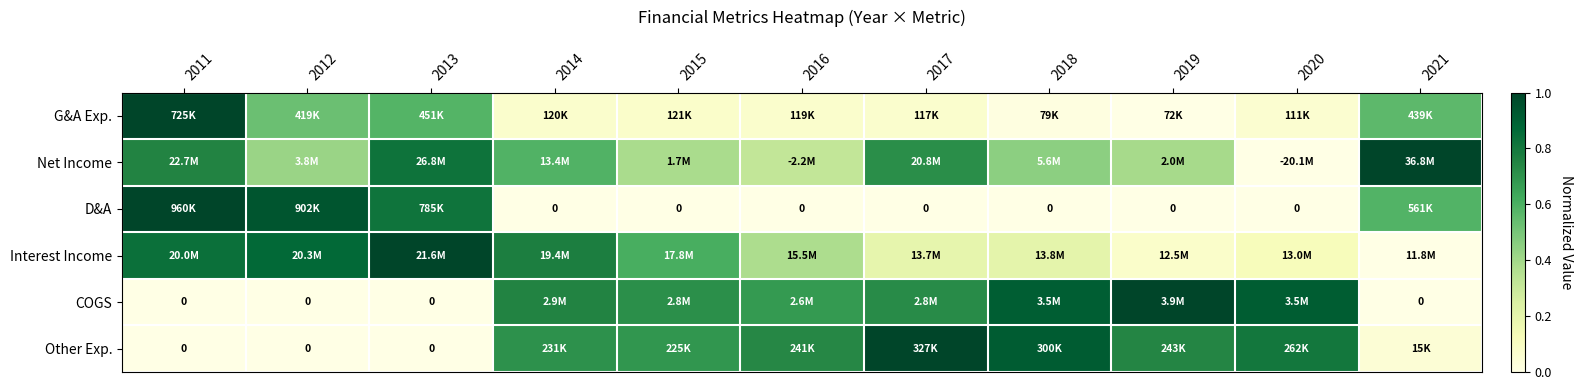

Which has a higher value, 2013 or 2019?

2013